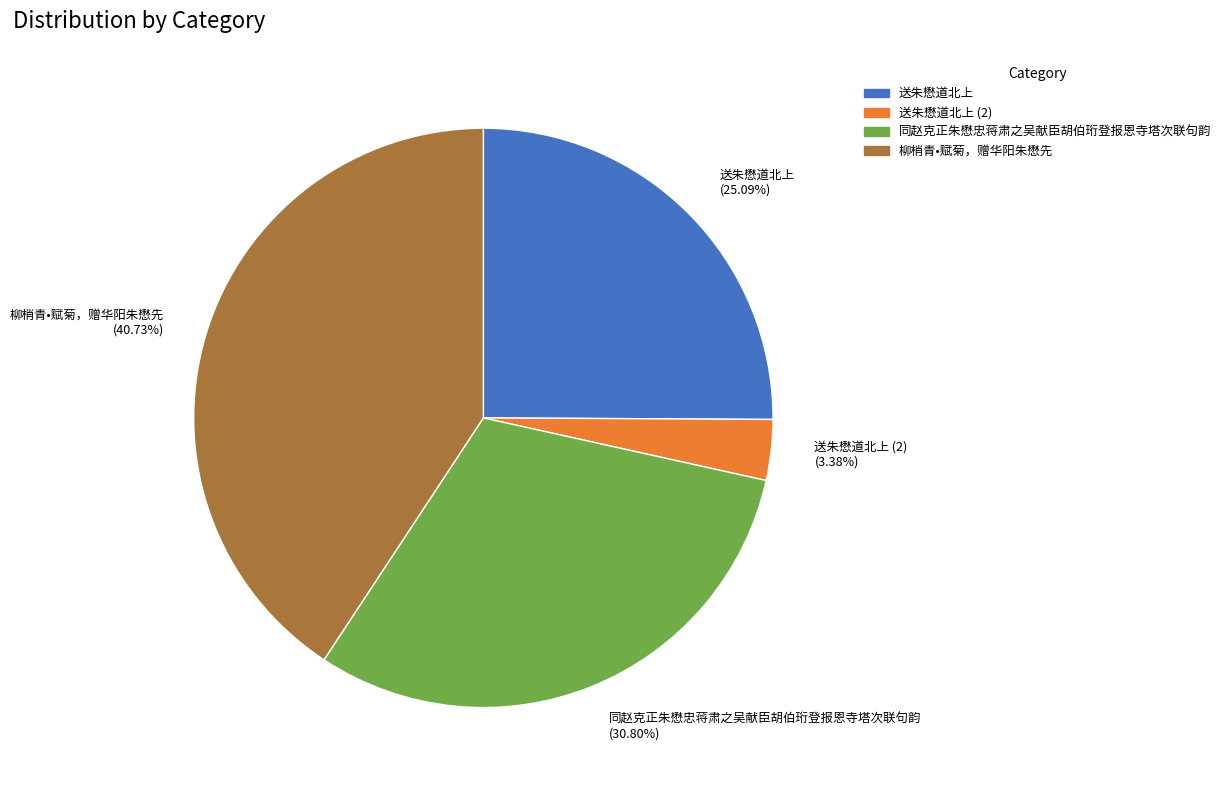

Does any single category account for the majority?

No